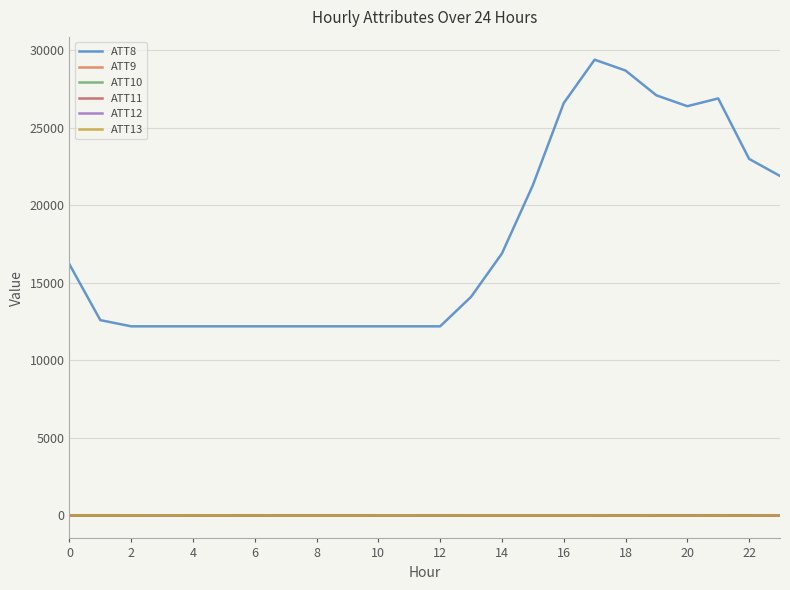

True or false: ATT11 and ATT10 intersect in this chart.

False